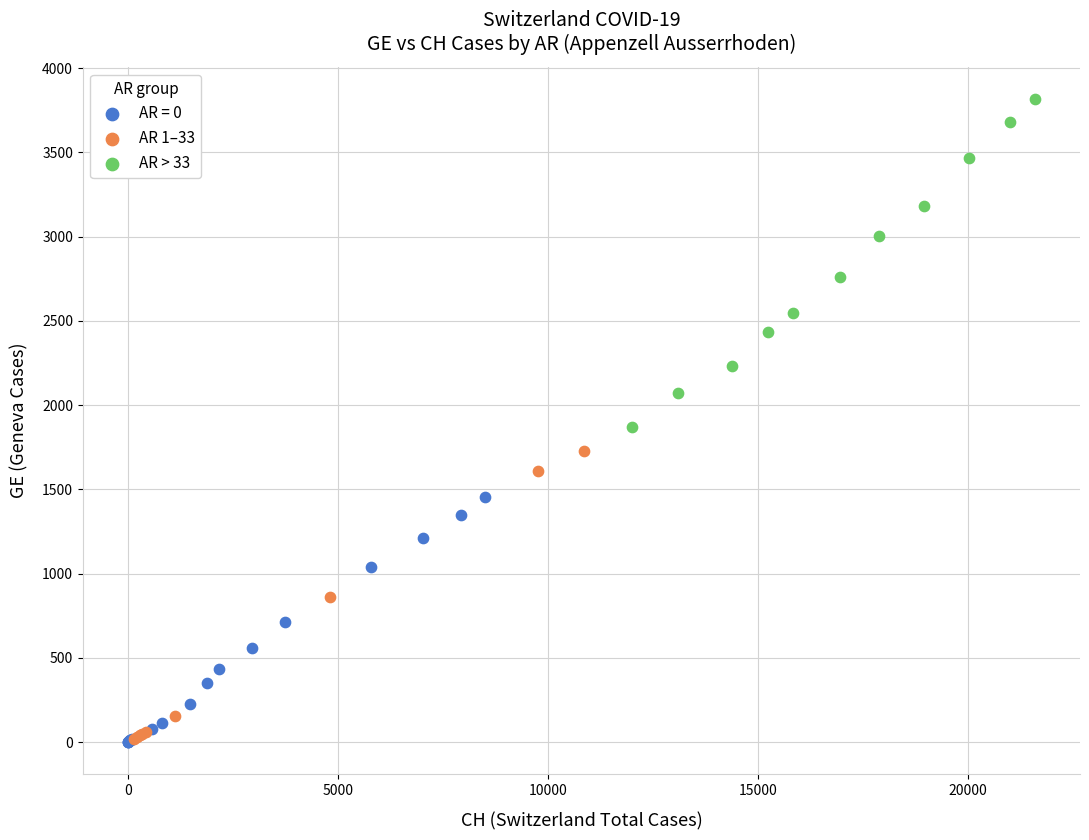

Which series contains the highest Y value?

AR > 33